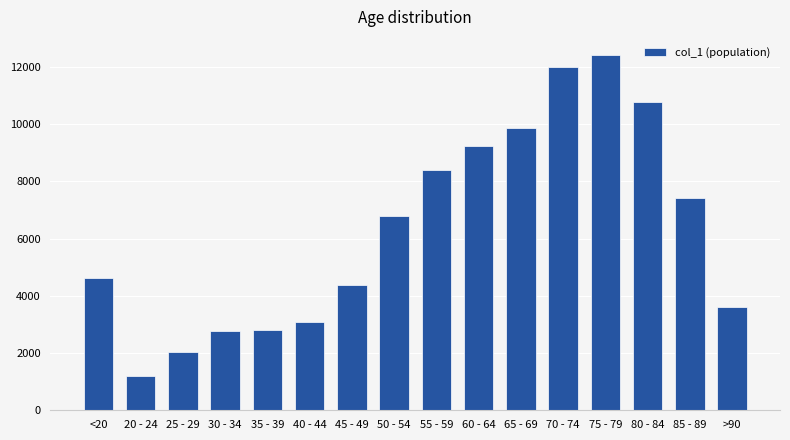

Does the chart contain any negative values?

No